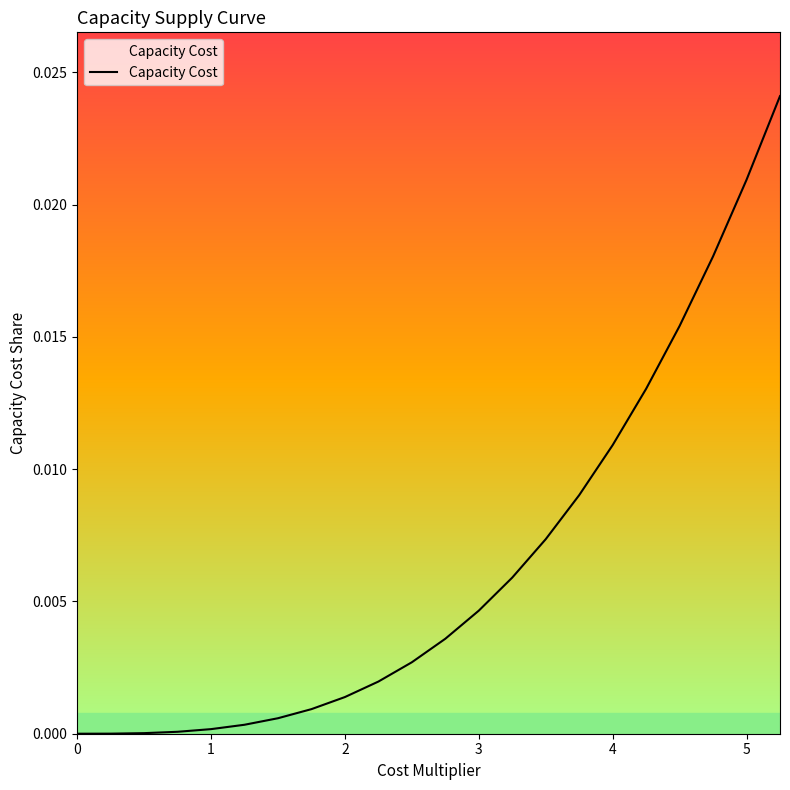

Count the number of values greater than 0.

21